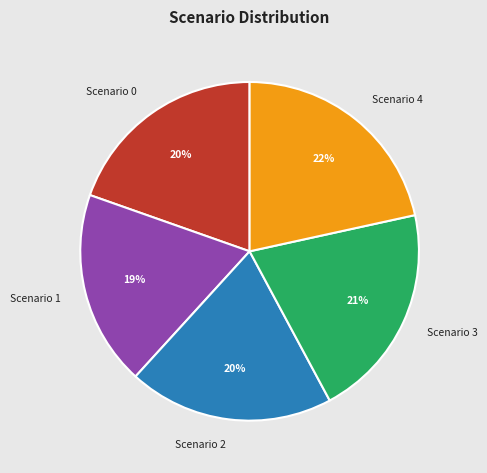

To the nearest percent, what portion does Scenario 4 represent?

22%